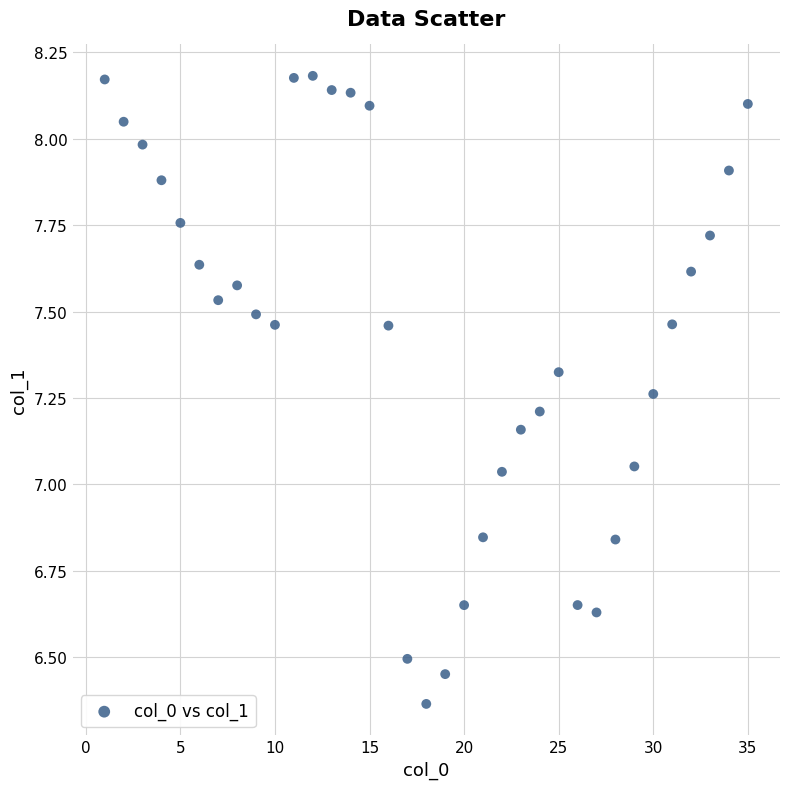

What is the range of X values (max minus min)?

34.0